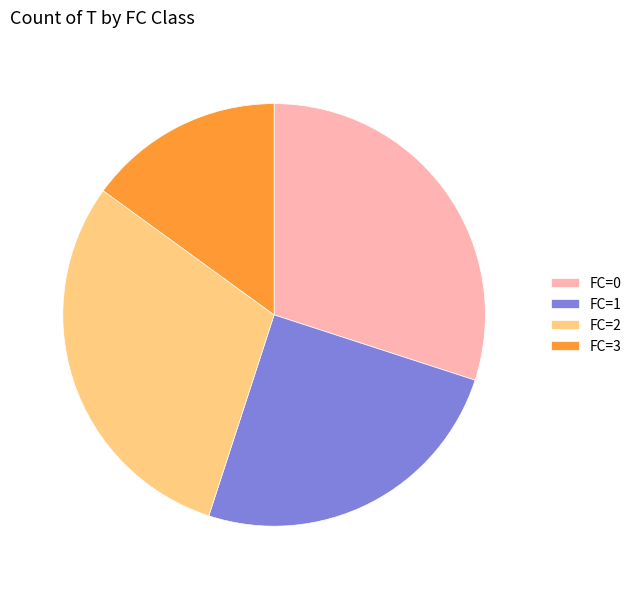

Is it true that FC=2 is 39% of the pie?

False